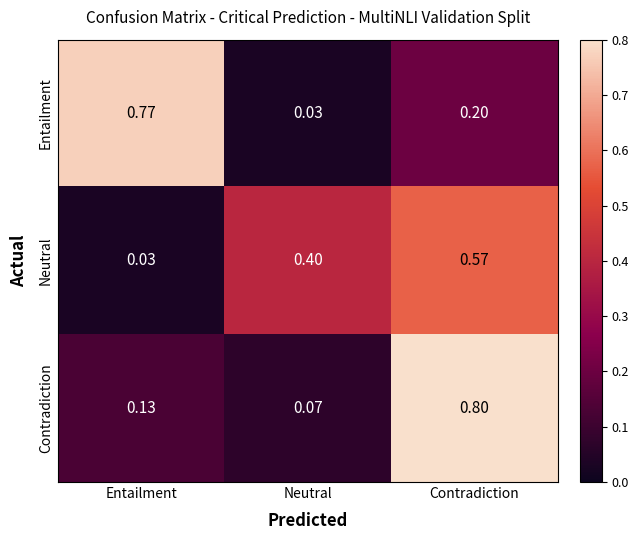

Which label corresponds to the largest value in the chart?

Contradiction